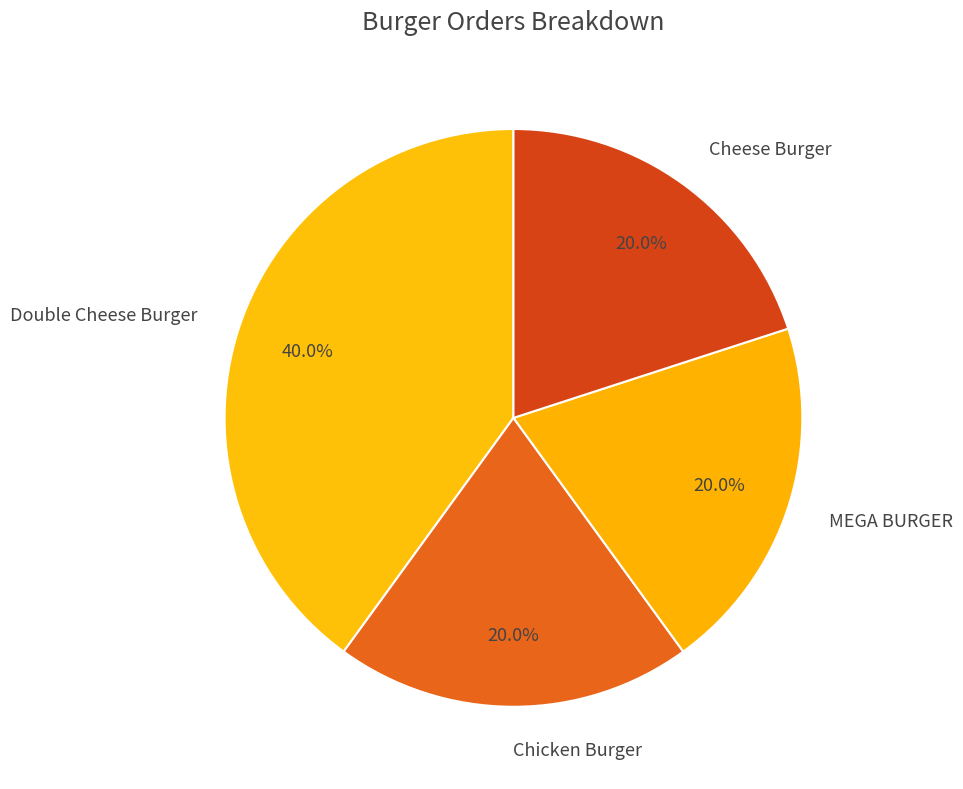

Approximately how many times larger is the value at Chicken Burger compared to Cheese Burger?

1.0